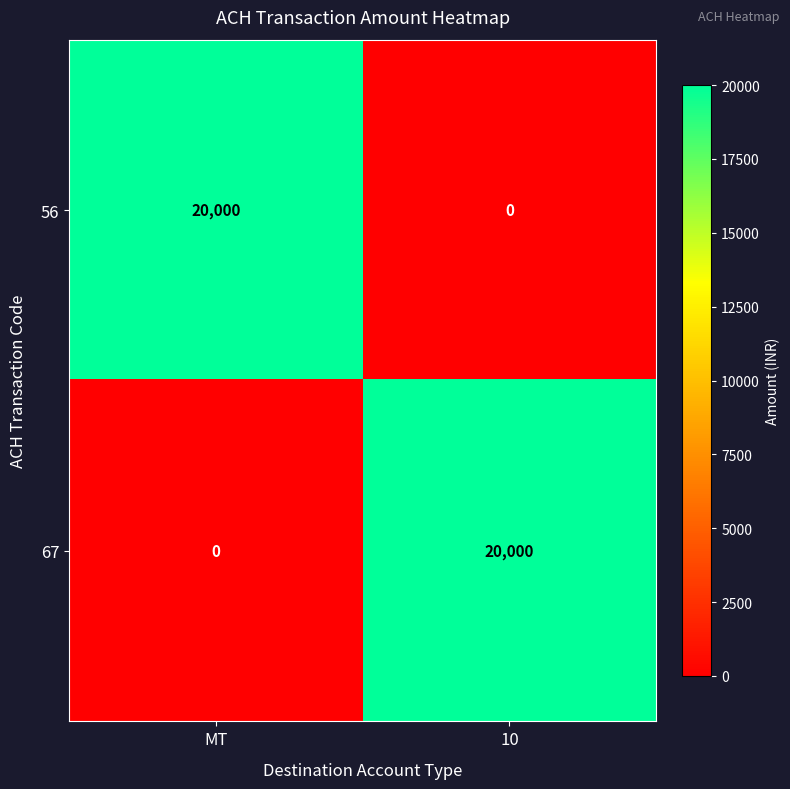

Which category has the lowest value in the 67 series?

MT